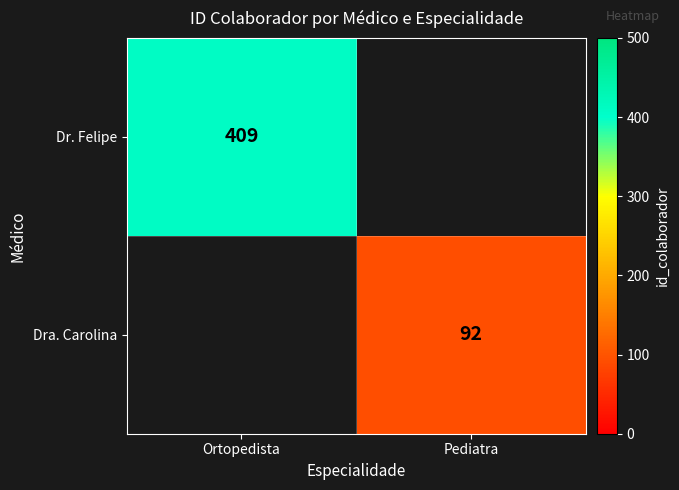

Is it true that Dra. Carolina equals 150 at Pediatra?

False